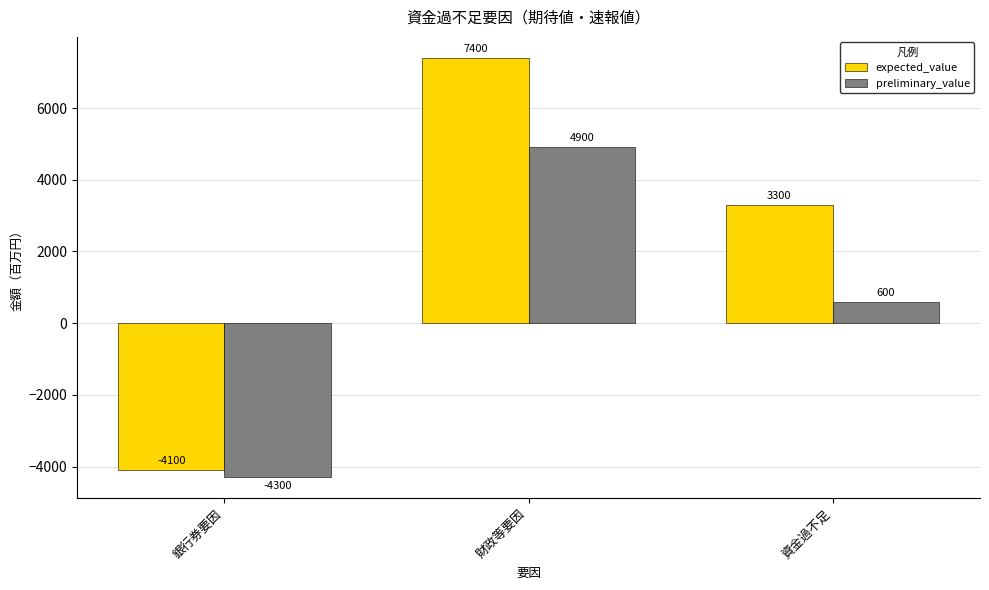

The expected_value series shows 10709 at 財政等要因. True or false?

False